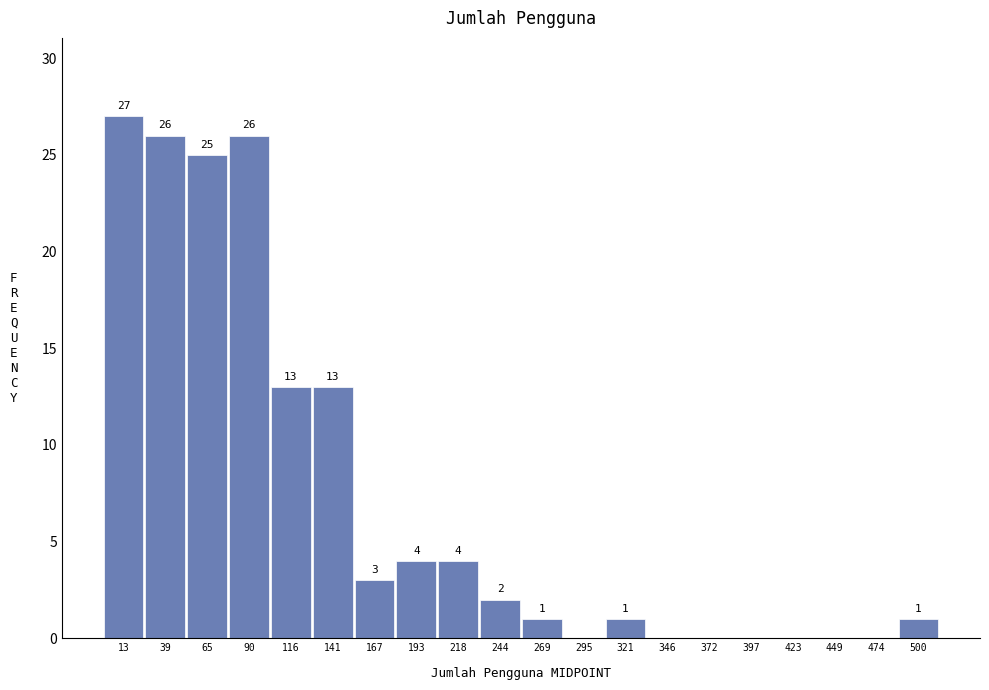

Over which range of the x-axis is the bar tallest?

0 to 25